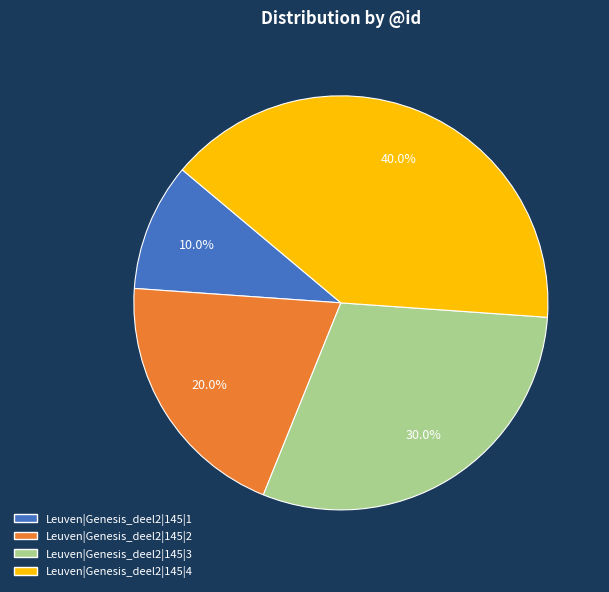

Count the number of slices in the pie.

4